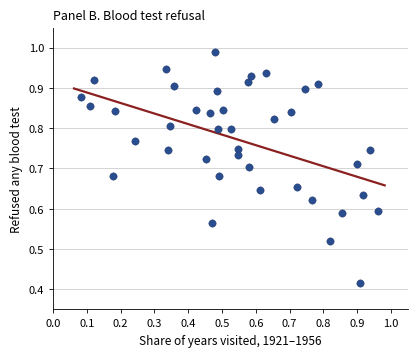

Count the number of points in this scatter plot.

40